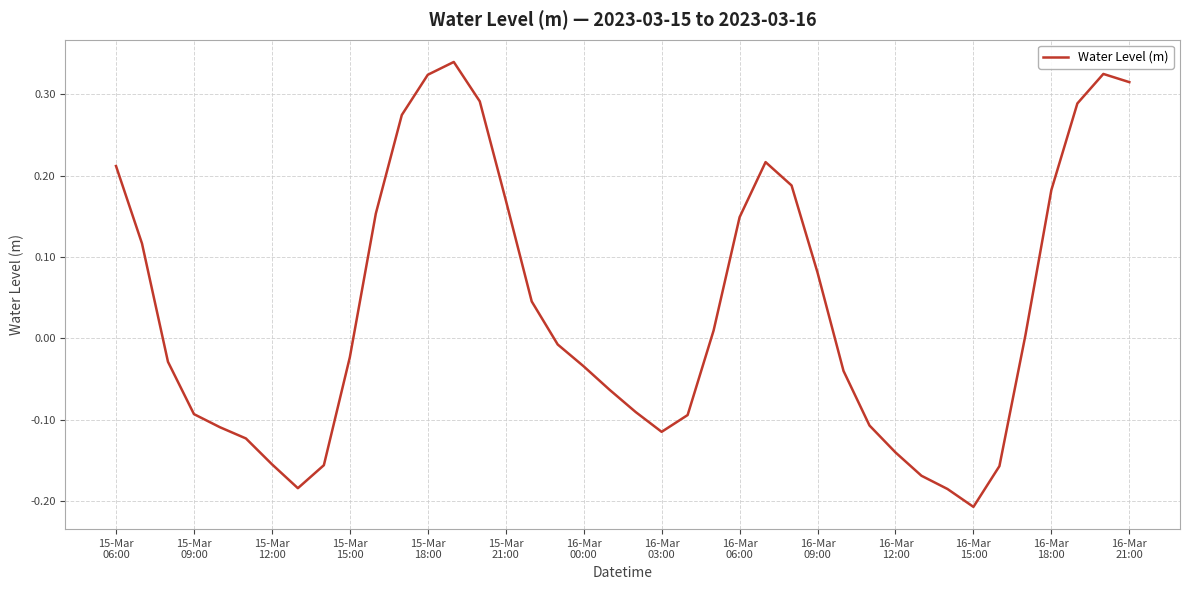

What is the difference between the maximum and minimum values?

0.5